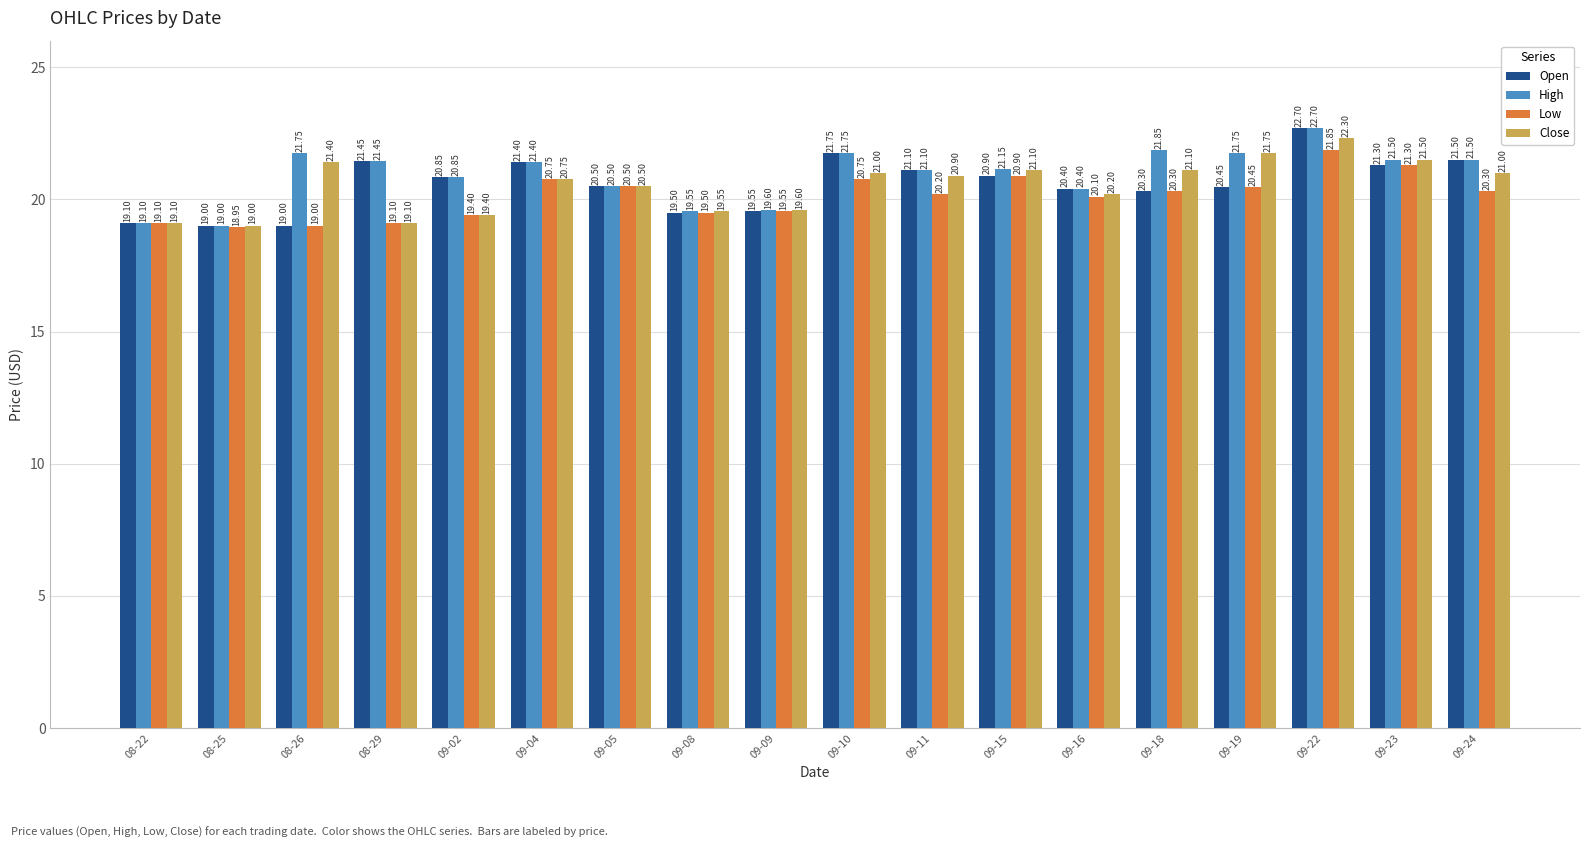

The Open series shows 20.5 at 09-05. True or false?

True